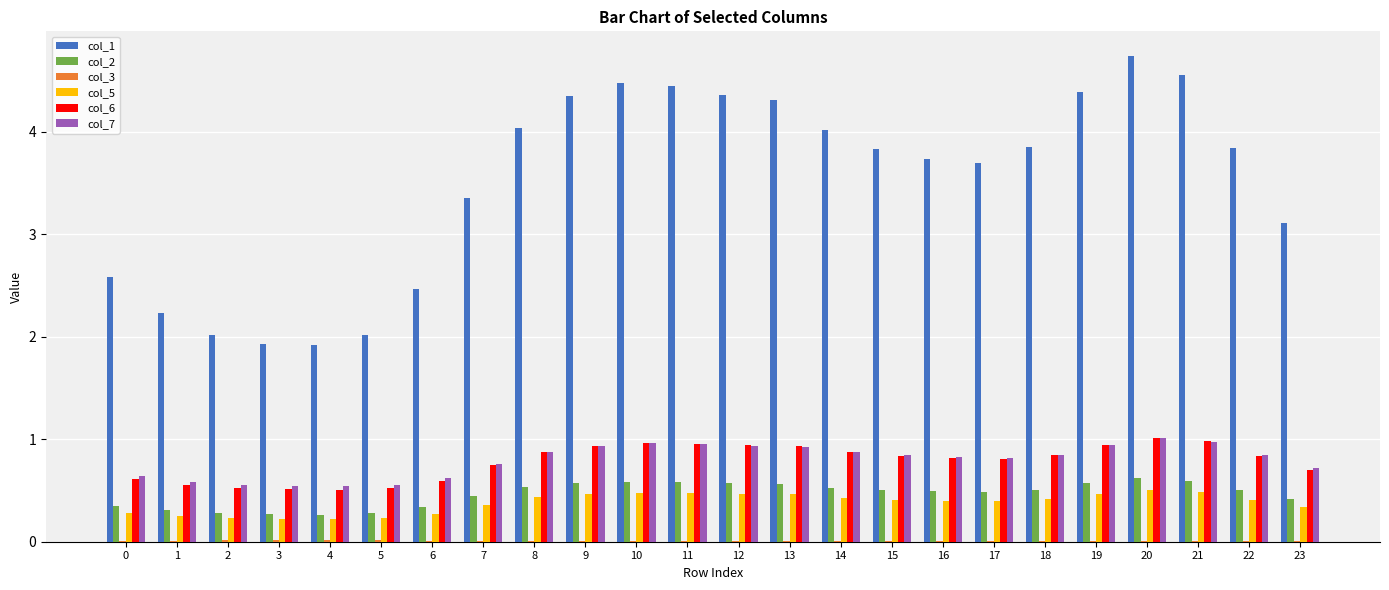

What is the greatest value displayed?

4.7